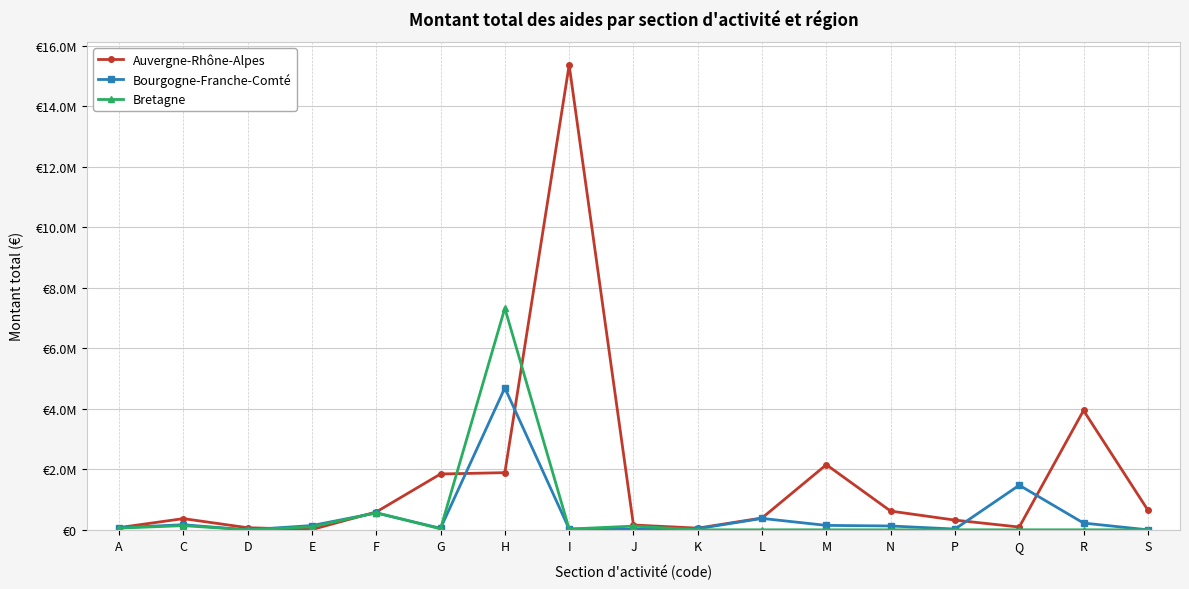

In Auvergne-Rhône-Alpes, how many points are lower than both neighbors (excluding endpoints)?

3